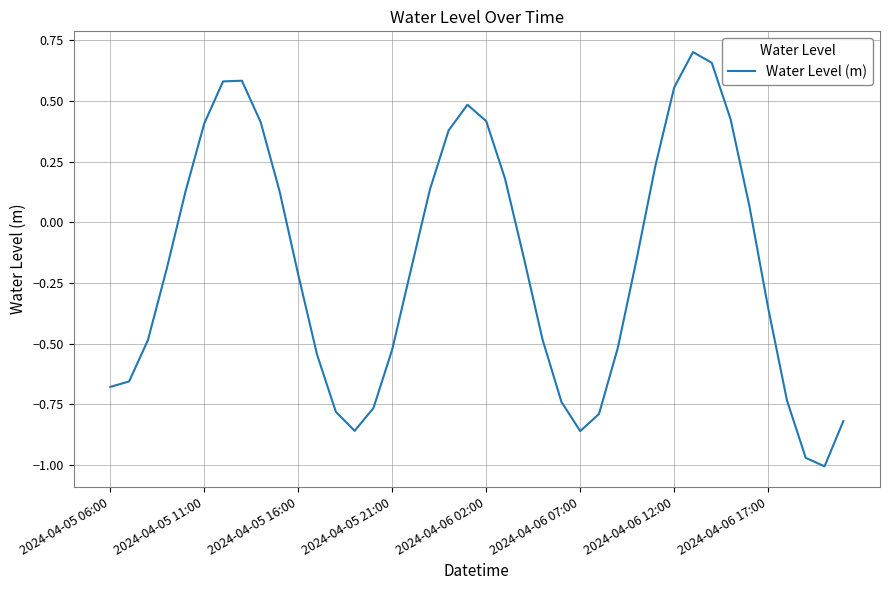

What is the difference between the maximum and minimum values?

1.7